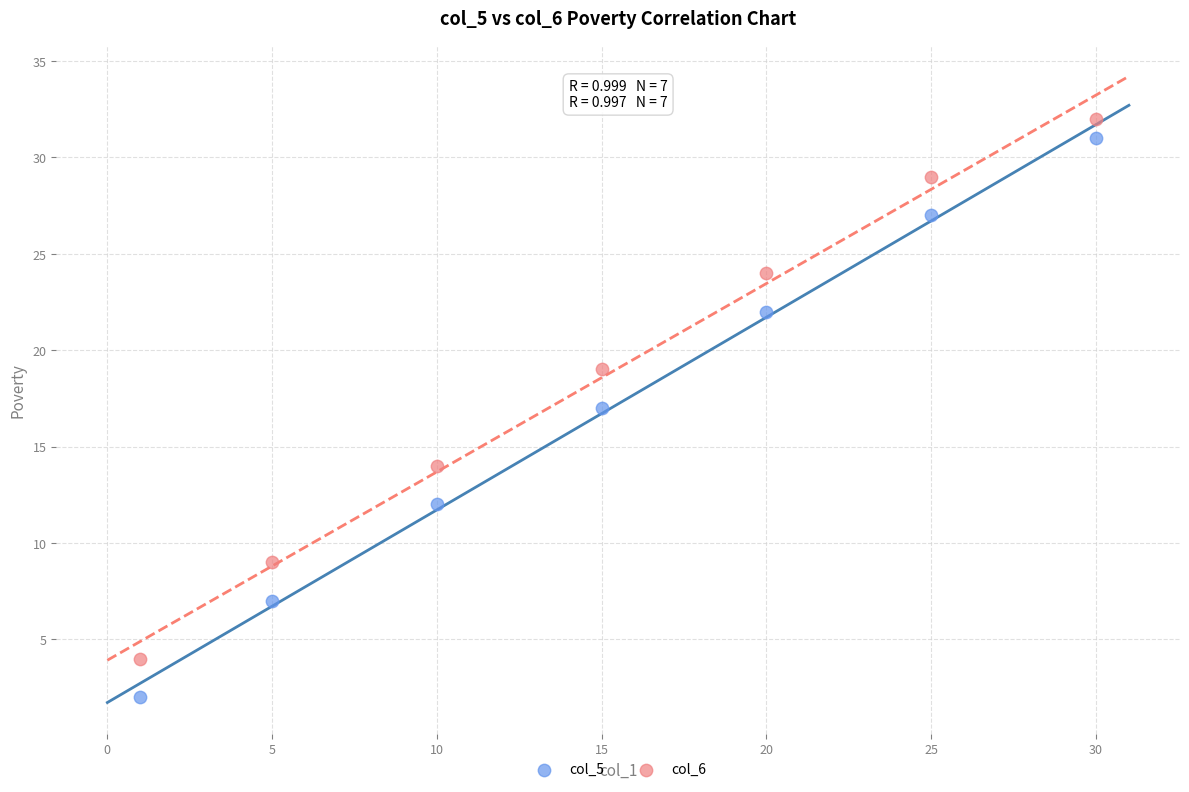

Which series has the widest spread of Y values?

col_5